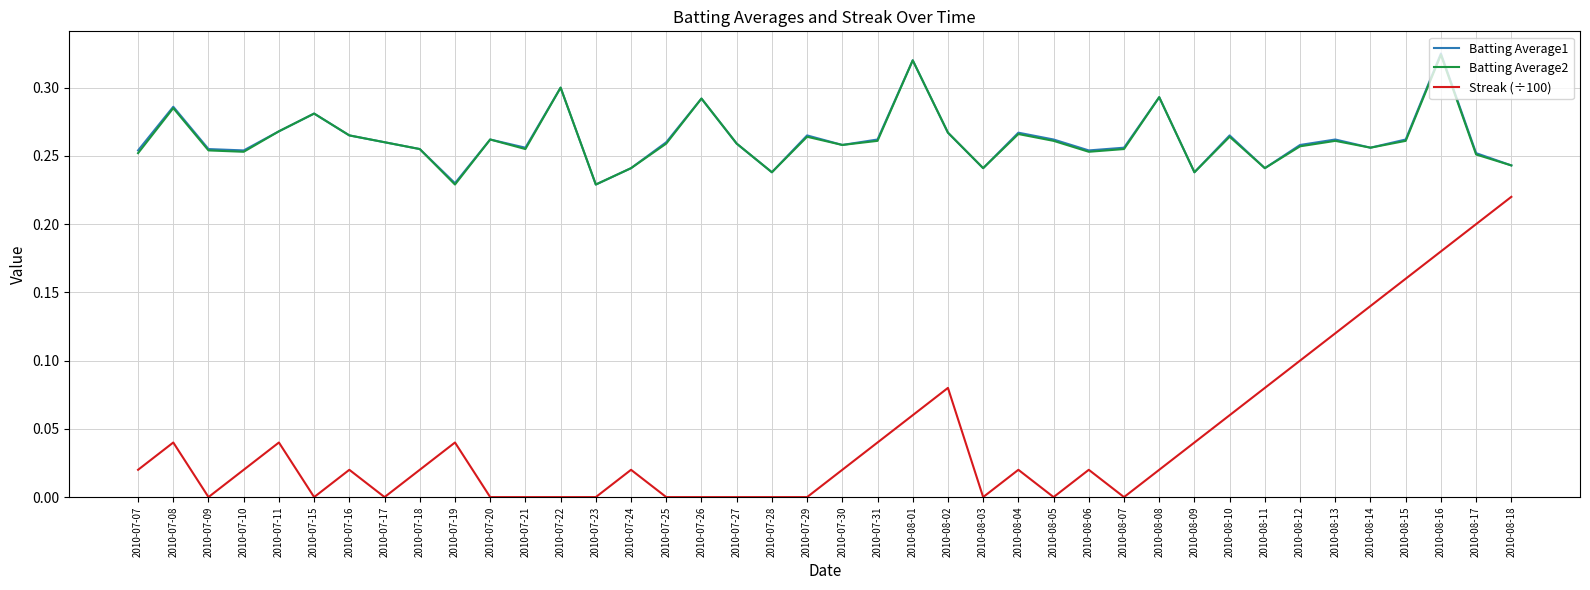

What position from the left is 2010-07-10?

4